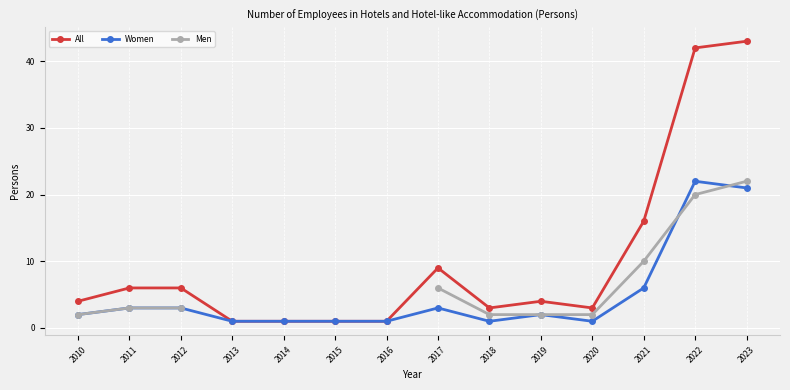

What is the minimum value shown in the chart?

1.0